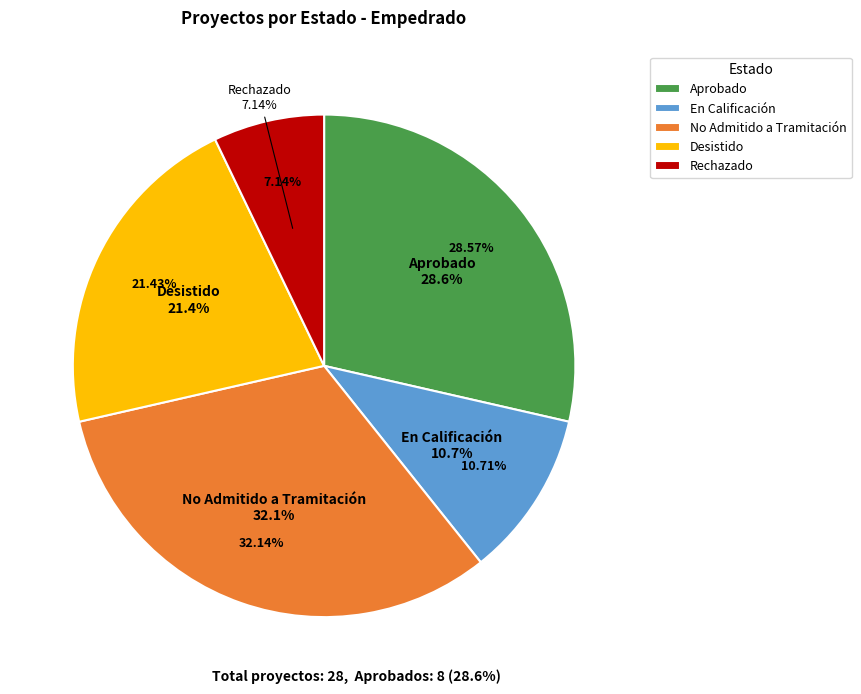

Is it true that En Calificación is 11% of the pie?

True